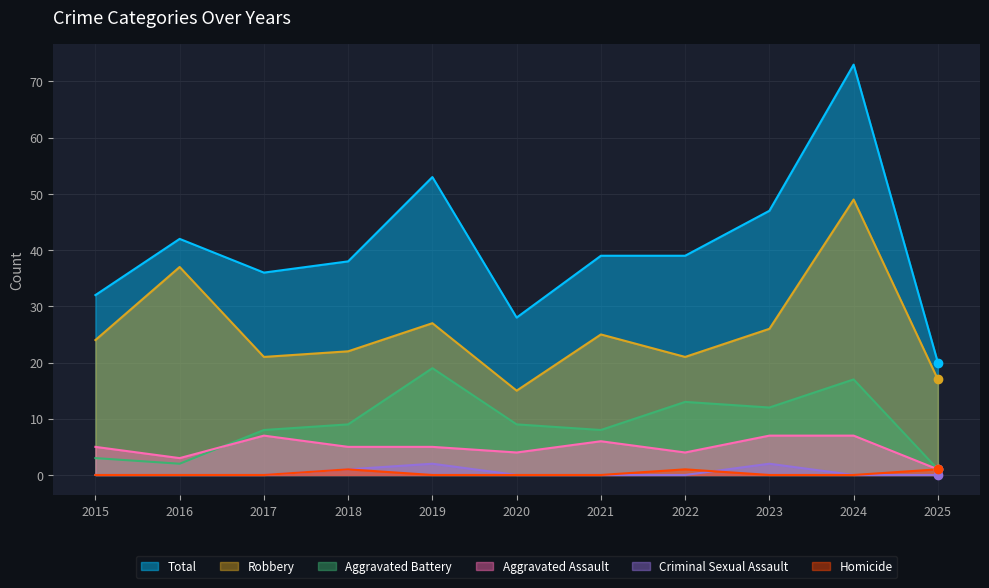

Read the Aggravated Battery value at 2019.

19